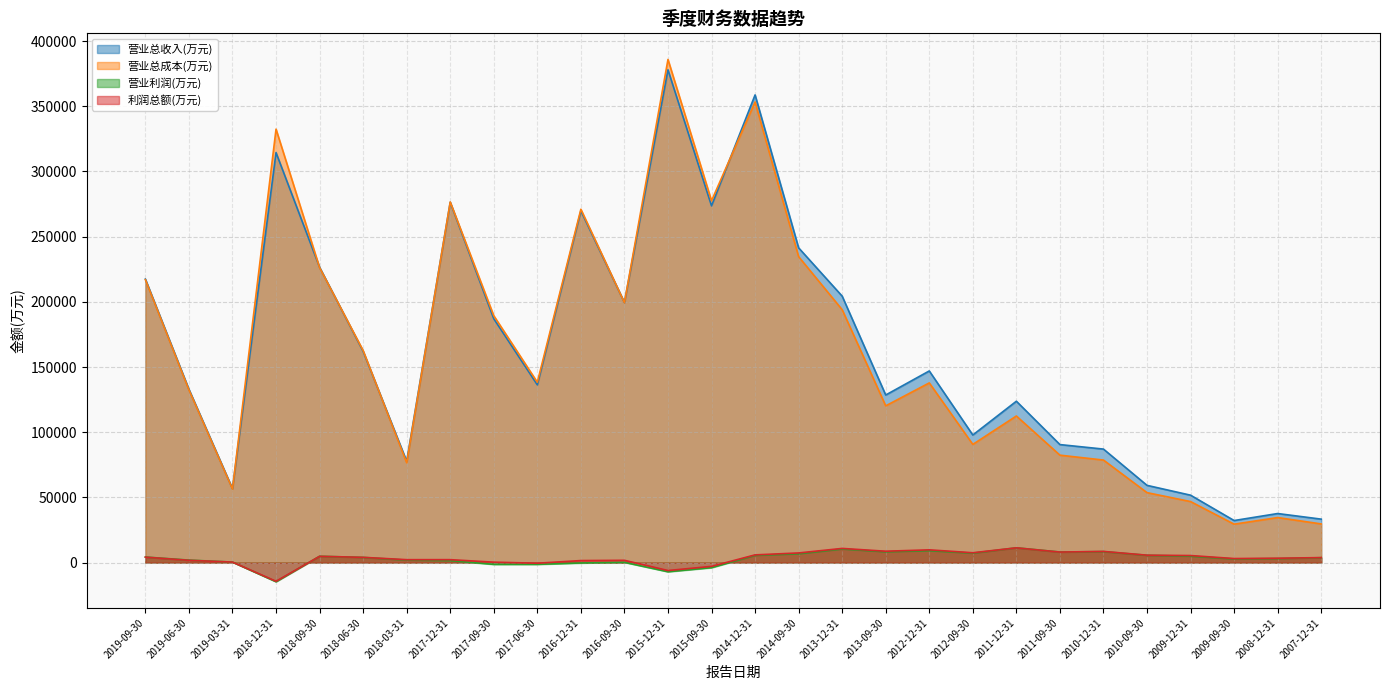

Reading right to left, transcribe all the data shown in this chart.

营业总收入(万元): 2007-12-31=33321	2008-12-31=37620	2009-09-30=32252	2009-12-31=51694	2010-09-30=59234	2010-12-31=87054	2011-09-30=90509	2011-12-31=123760	2012-09-30=97857	2012-12-31=146982	2013-09-30=128534	2013-12-31=204362	2014-09-30=241393	2014-12-31=358688	2015-09-30=273639	2015-12-31=377947	2016-09-30=199456	2016-12-31=269798	2017-06-30=136340	2017-09-30=187032	2017-12-31=276325	2018-03-31=77733	2018-06-30=162026	2018-09-30=226526	2018-12-31=314462	2019-03-31=56714	2019-06-30=132937	2019-09-30=217417
营业总成本(万元): 2007-12-31=29650	2008-12-31=34531	2009-09-30=29461	2009-12-31=46806	2010-09-30=53651	2010-12-31=78643	2011-09-30=82395	2011-12-31=112433	2012-09-30=90644	2012-12-31=137812	2013-09-30=120235	2013-12-31=193962	2014-09-30=234640	2014-12-31=353306	2015-09-30=277527	2015-12-31=385902	2016-09-30=199405	2016-12-31=271020	2017-06-30=138339	2017-09-30=189364	2017-12-31=276593	2018-03-31=76607	2018-06-30=162631	2018-09-30=226253	2018-12-31=332447	2019-03-31=56436	2019-06-30=132460	2019-09-30=217007
营业利润(万元): 2007-12-31=3743	2008-12-31=3089	2009-09-30=2791	2009-12-31=4887	2010-09-30=5584	2010-12-31=8411	2011-09-30=8114	2011-12-31=11327	2012-09-30=7213	2012-12-31=9170	2013-09-30=8299	2013-12-31=10400	2014-09-30=6753	2014-12-31=5527	2015-09-30=-3888	2015-12-31=-7031	2016-09-30=192	2016-12-31=-297	2017-06-30=-1351	2017-09-30=-1360	2017-12-31=1504	2018-03-31=1891	2018-06-30=3968	2018-09-30=4856	2018-12-31=-14689	2019-03-31=379	2019-06-30=1915	2019-09-30=4251
利润总额(万元): 2007-12-31=3825	2008-12-31=3346	2009-09-30=3092	2009-12-31=5405	2010-09-30=5684	2010-12-31=8572	2011-09-30=8065	2011-12-31=11328	2012-09-30=7546	2012-12-31=9775	2013-09-30=8711	2013-12-31=10862	2014-09-30=7393	2014-12-31=5906	2015-09-30=-2908	2015-12-31=-6084	2016-09-30=1748	2016-12-31=1549	2017-06-30=-478	2017-09-30=328	2017-12-31=2247	2018-03-31=2236	2018-06-30=4025	2018-09-30=4820	2018-12-31=-14330	2019-03-31=393	2019-06-30=1763	2019-09-30=4185